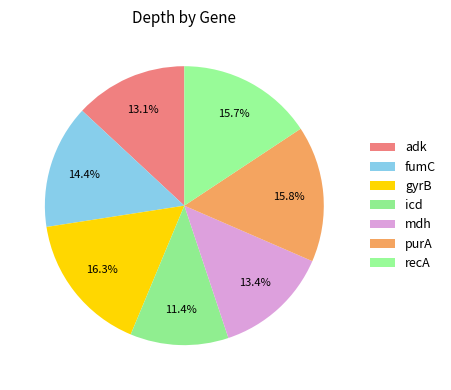

Which category has the biggest portion of the pie?

gyrB